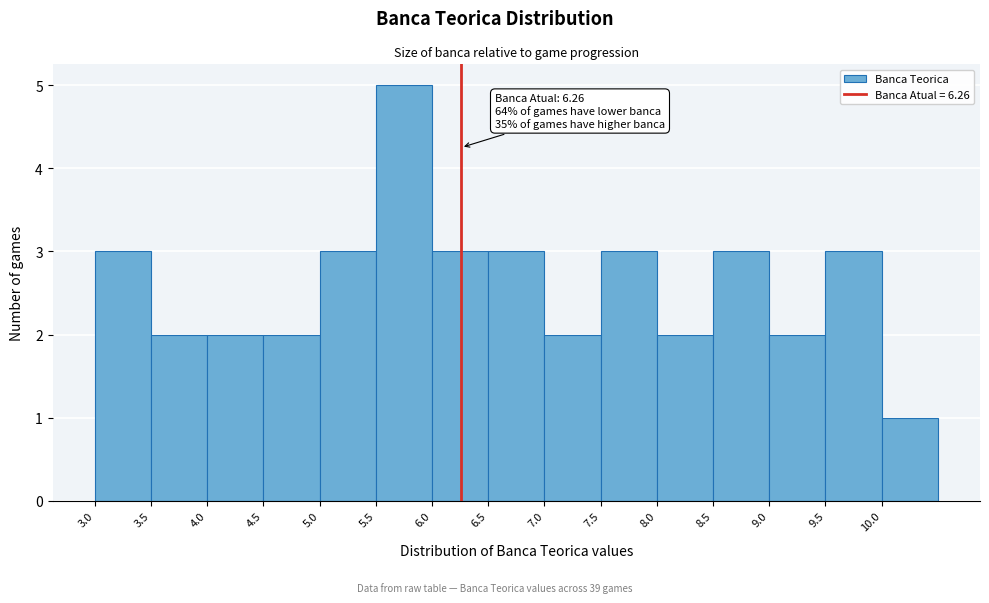

Which range on the x-axis has the tallest bar?

5.5 to 6.0